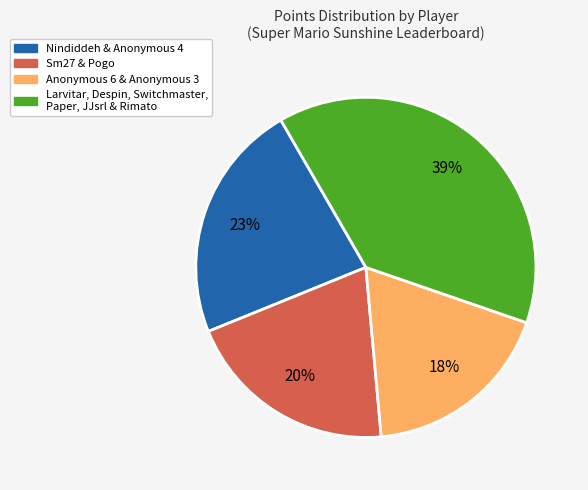

The Larvitar, Despin, Switchmaster, Paper, JJsrl & Rimato slice represents 29% of the pie. True or false?

False